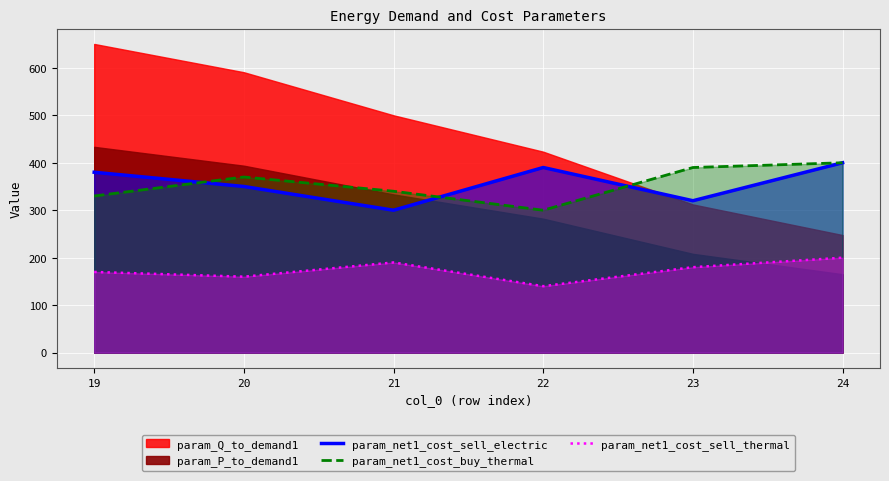

What is the sum of all param_net1_cost_sell_electric values?

2140